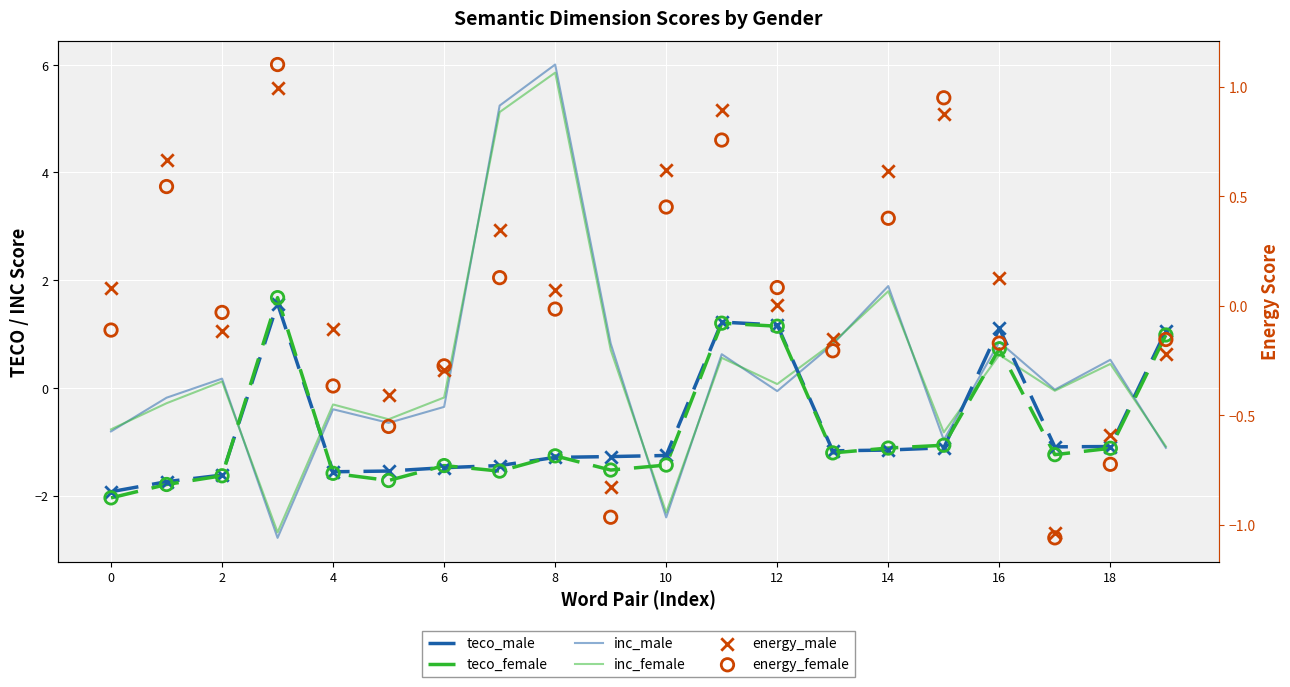

At how many categories does at least one series exceed 3?

2